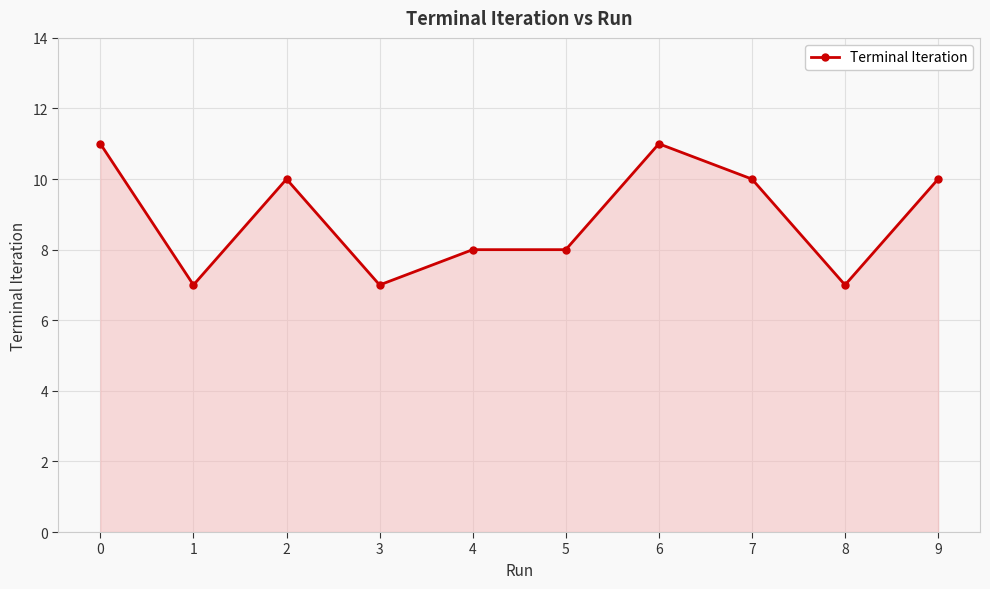

What is the value of the 3rd point from the left?

10